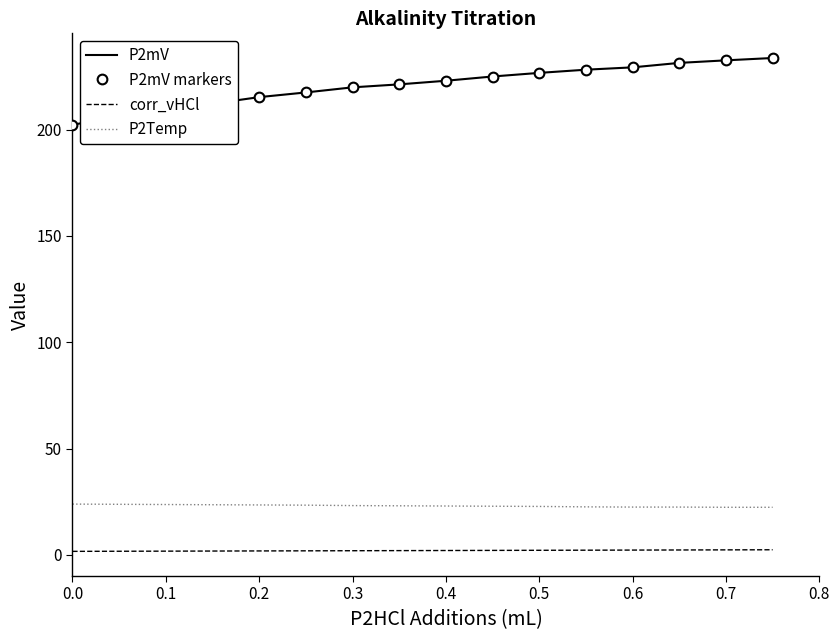

At which label does corr_vHCl first exceed 2?

0.6